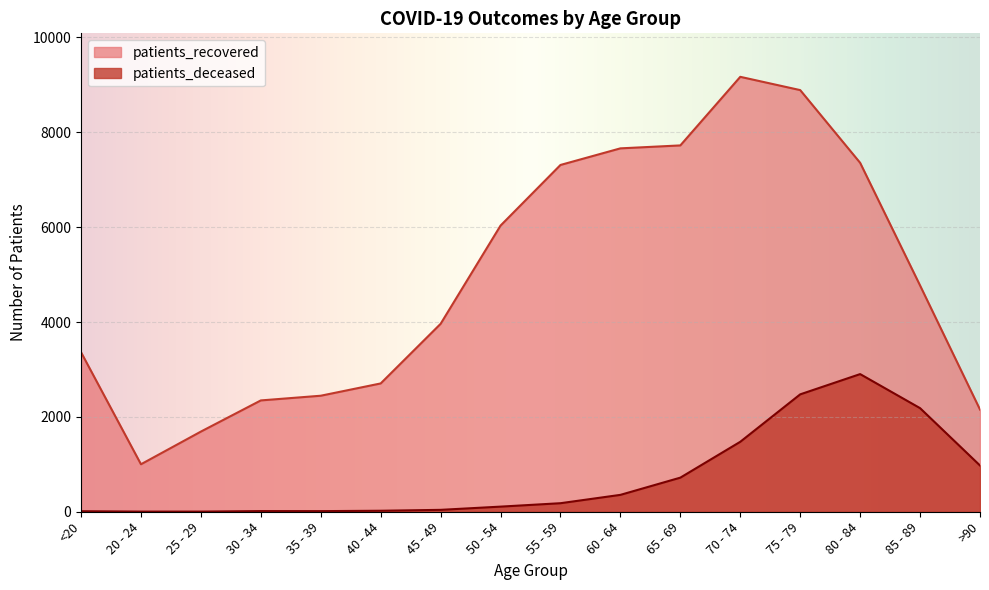

Is the value of patients_deceased at 35 - 39 greater than the value of patients_recovered at 40 - 44?

No